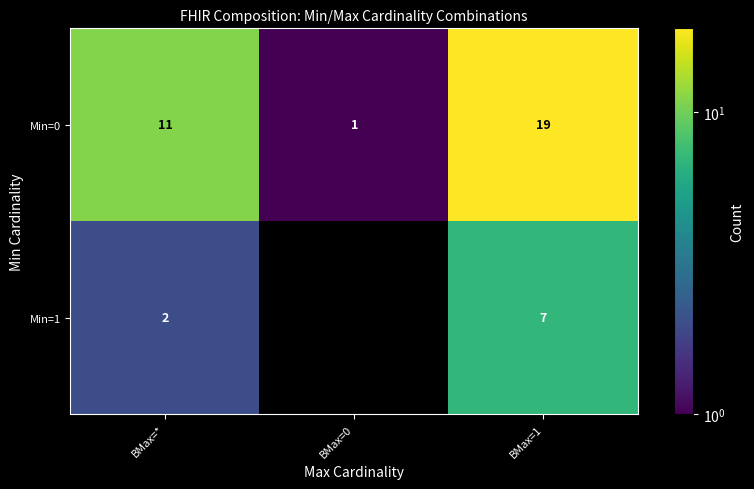

What is the difference between the maximum and minimum values in the Min=0 series?

18